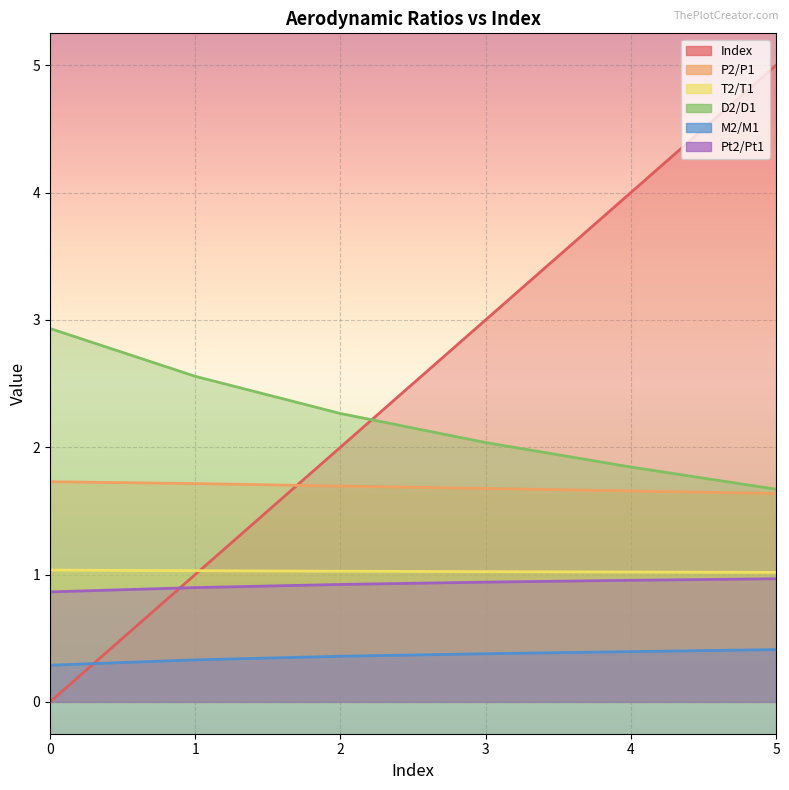

Reading left to right, list all the values displayed in this chart.

Index: 0.0	1.0	2.0	3.0	4.0	5.0
P2/P1: 1.7	1.7	1.7	1.7	1.7	1.6
T2/T1: 1.0	1.0	1.0	1.0	1.0	1.0
D2/D1: 2.9	2.6	2.3	2.0	1.8	1.7
M2/M1: 0.3	0.3	0.4	0.4	0.4	0.4
Pt2/Pt1: 0.9	0.9	0.9	0.9	1.0	1.0